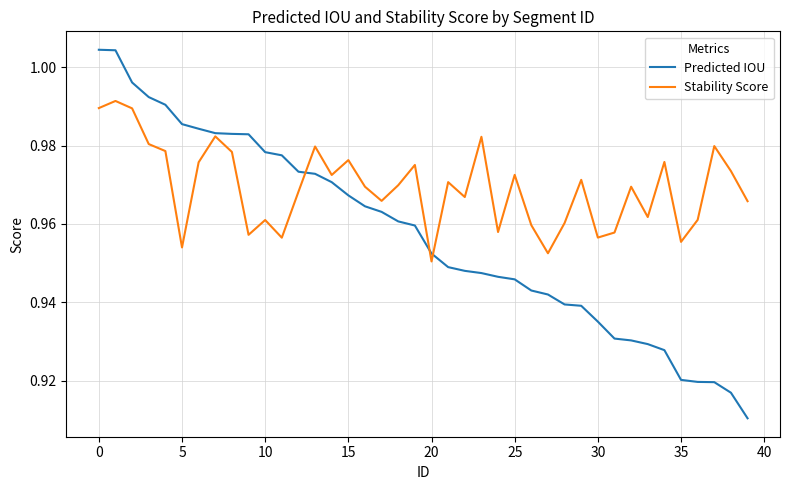

Does the chart display data point markers on the line(s)?

No